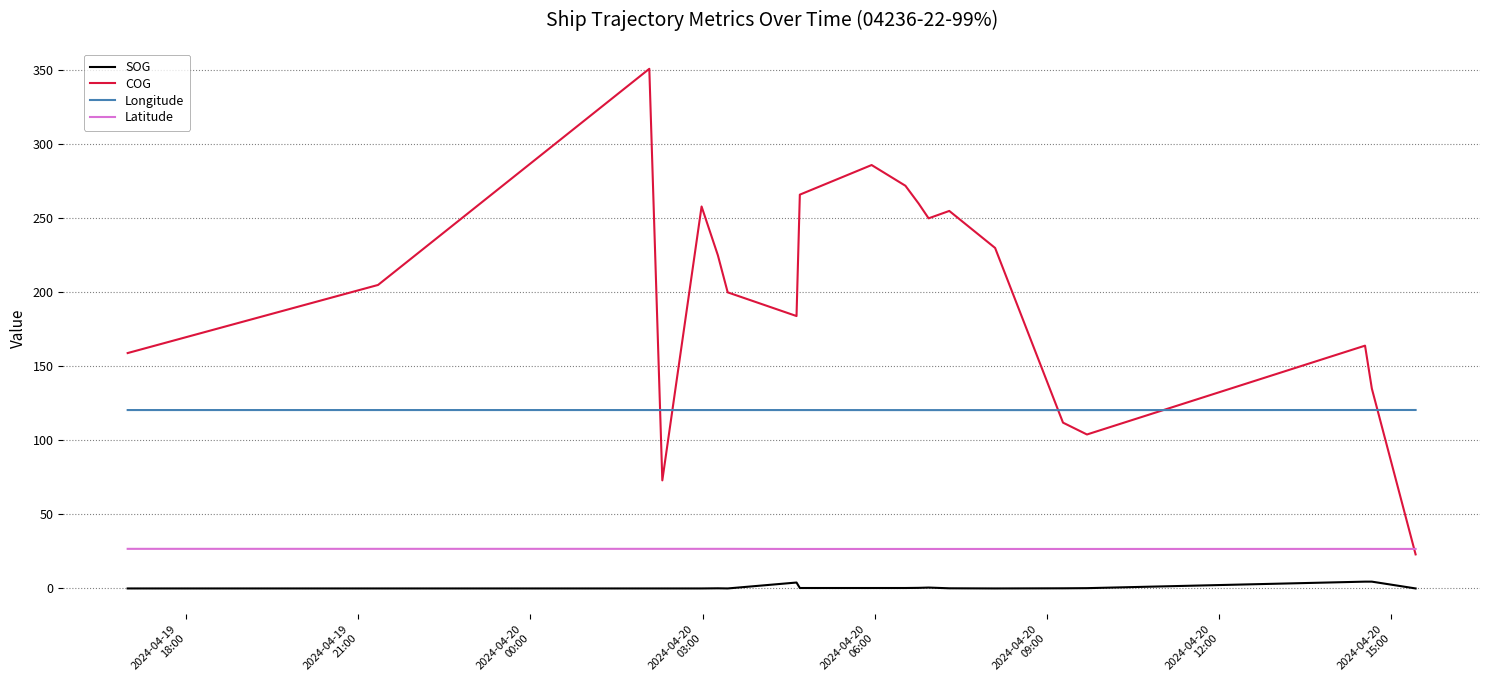

True or false: COG has more than 2 interior local peaks.

True